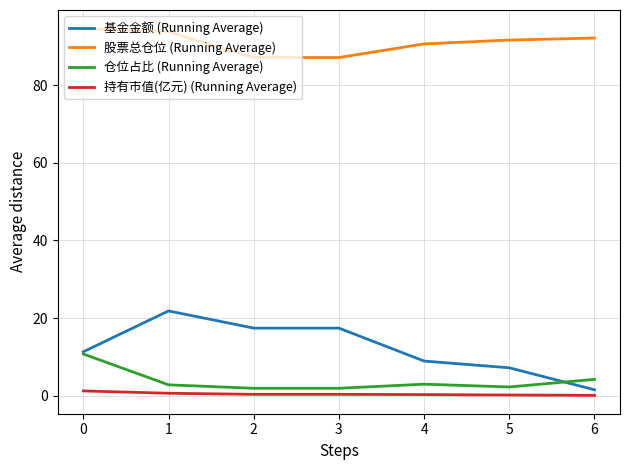

Which series changed the most between 3 and 6?

基金金额 (Running Average)